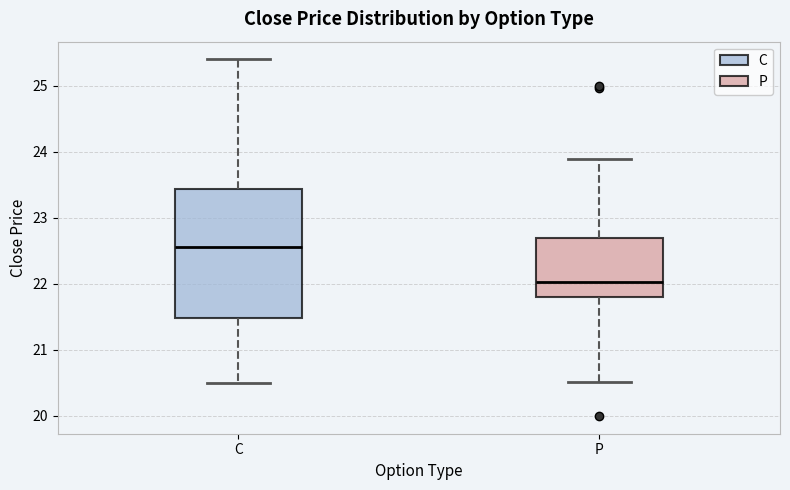

Comparing the boxes themselves (not the whiskers), which one is the tallest?

C